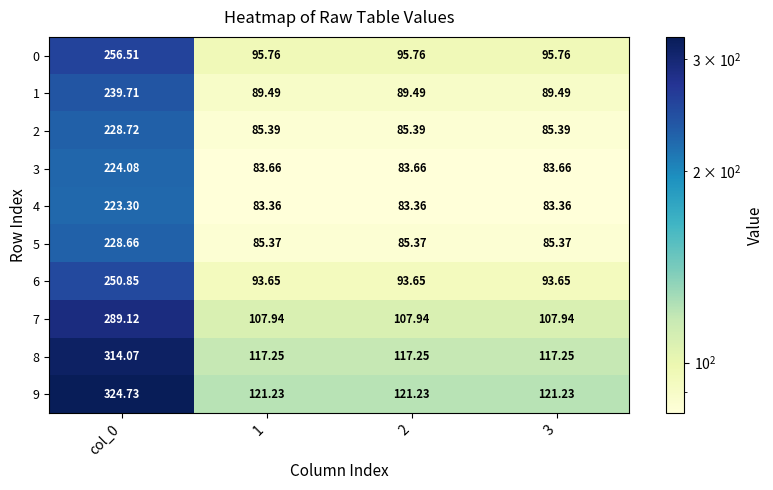

Is the value of 2 at 1 greater than the value of 9 at 2?

No